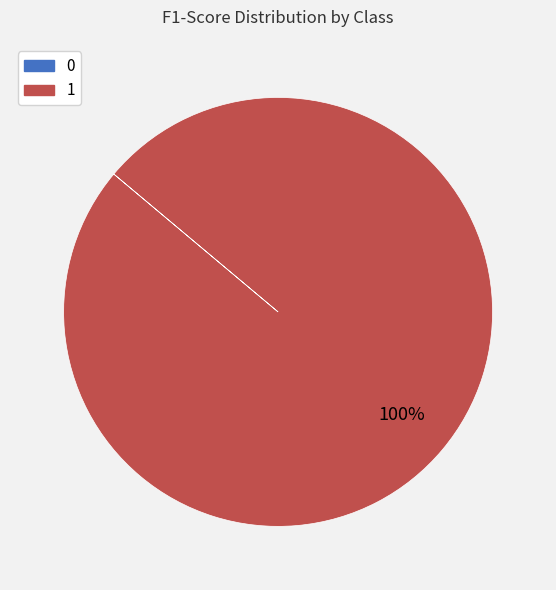

Is there a majority slice in this chart?

Yes